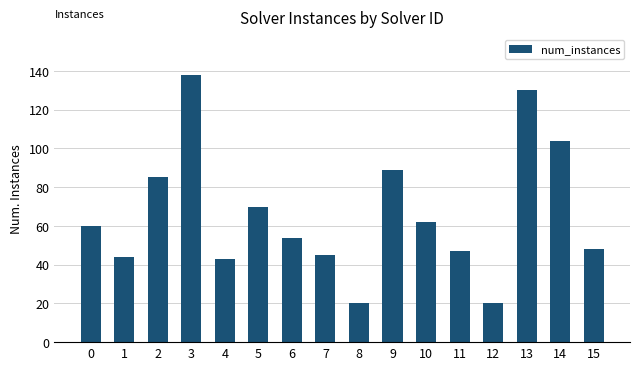

What is the greatest value displayed?

138